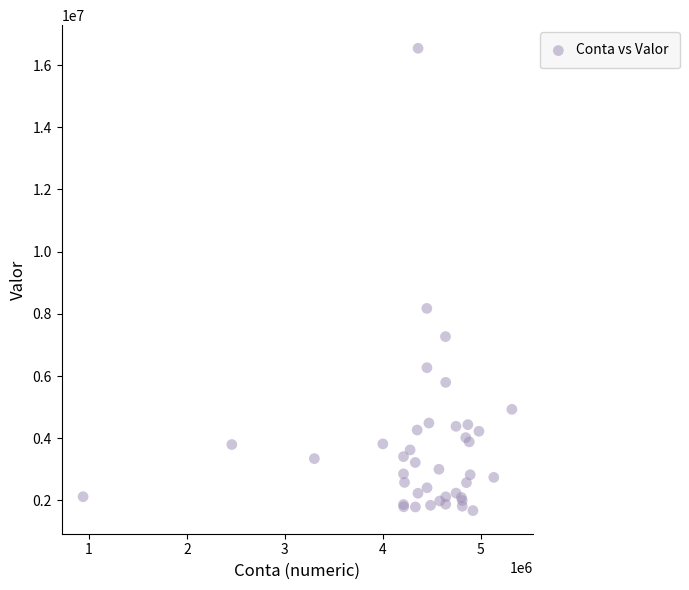

What Y value in the scatter plot is closest to 9106920?

8175440.9